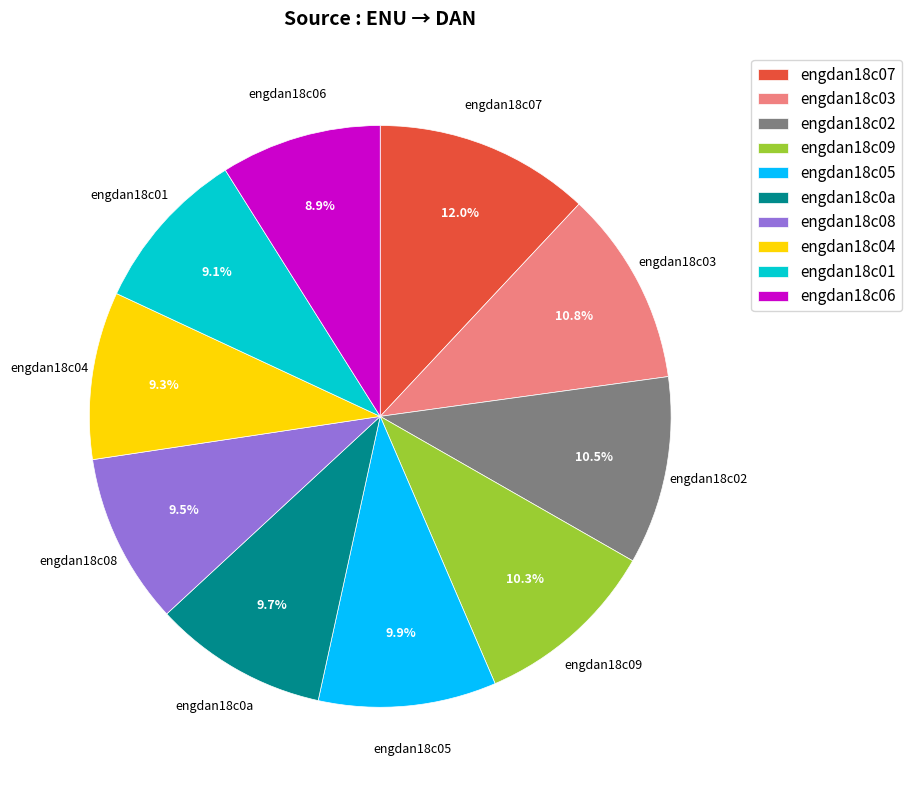

How many slices are in this pie chart?

10